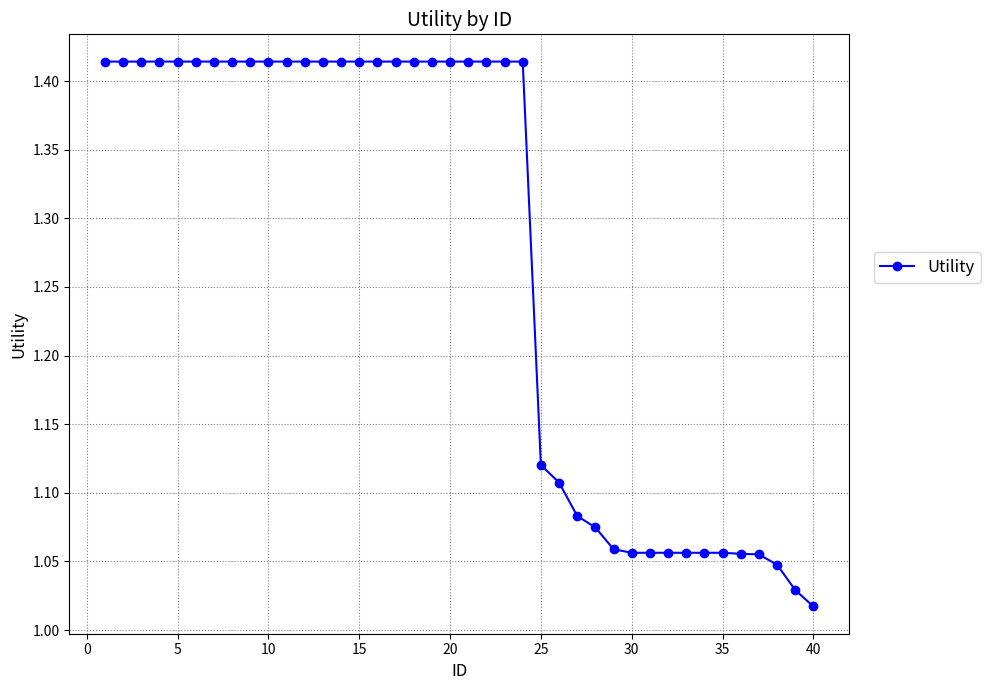

What is the average value?

1.3